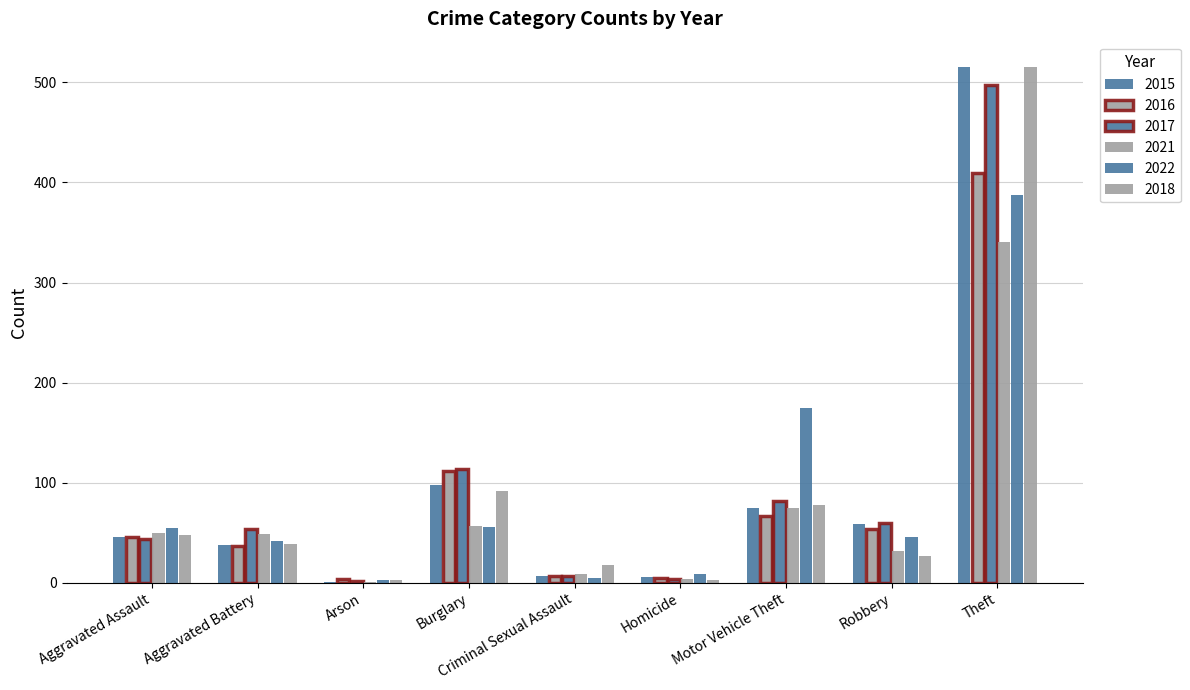

Are the bars grouped side by side (vs. stacked)?

Yes